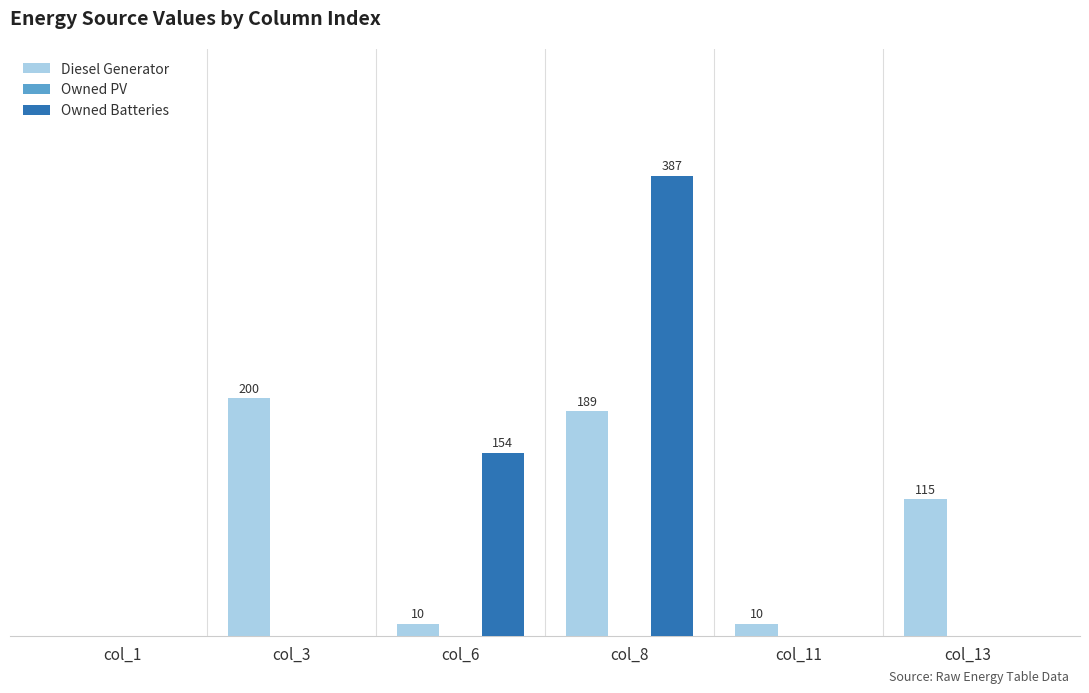

Is the value of Owned Batteries at col_1 greater than the value of Diesel Generator at col_11?

No